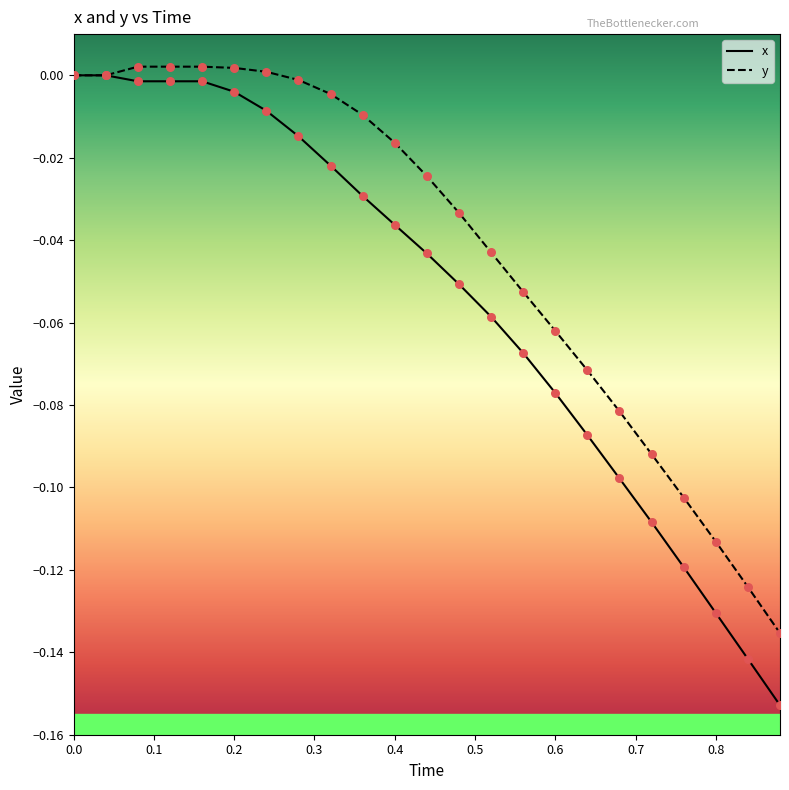

Which series has the largest total across all categories?

y